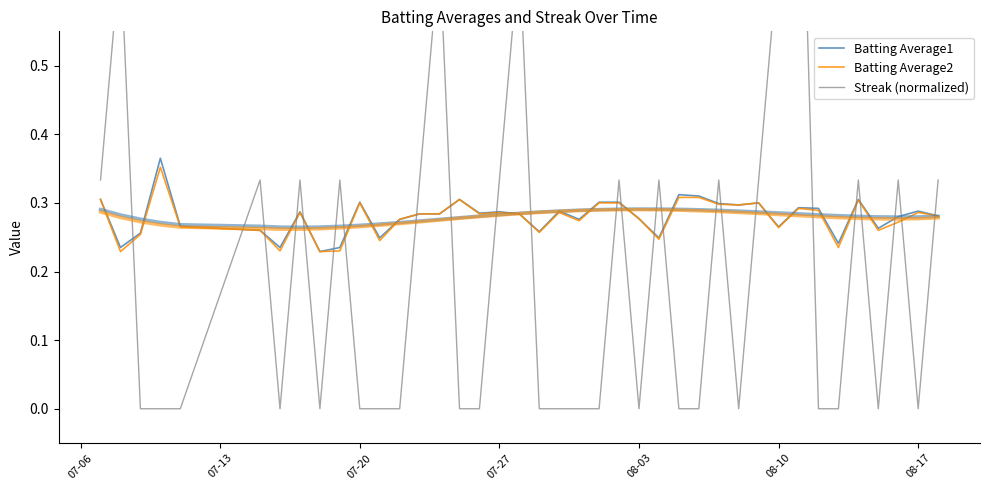

Is this an area chart (filled region under the line)?

No